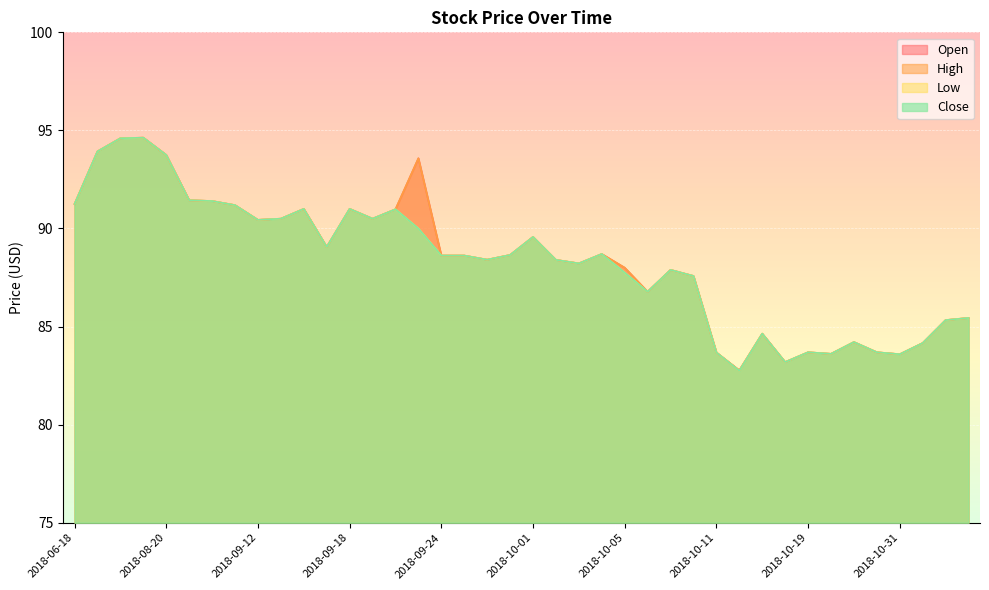

At which category does High reach its first local peak?

2018-07-12